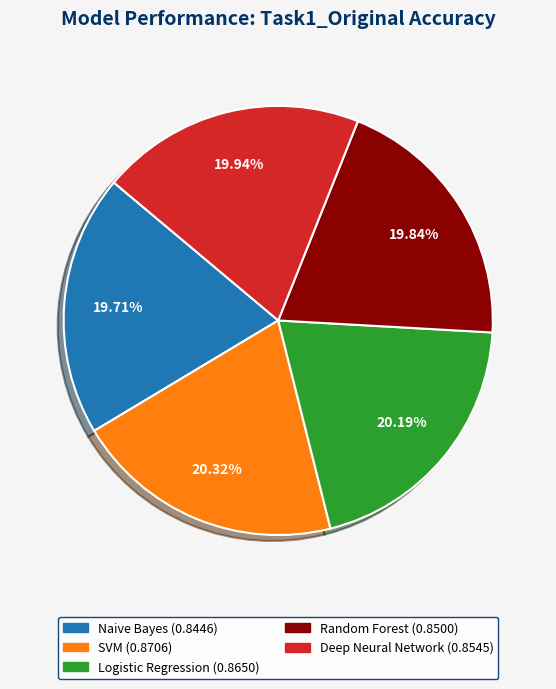

Is there any slice that represents more than half of the pie?

No